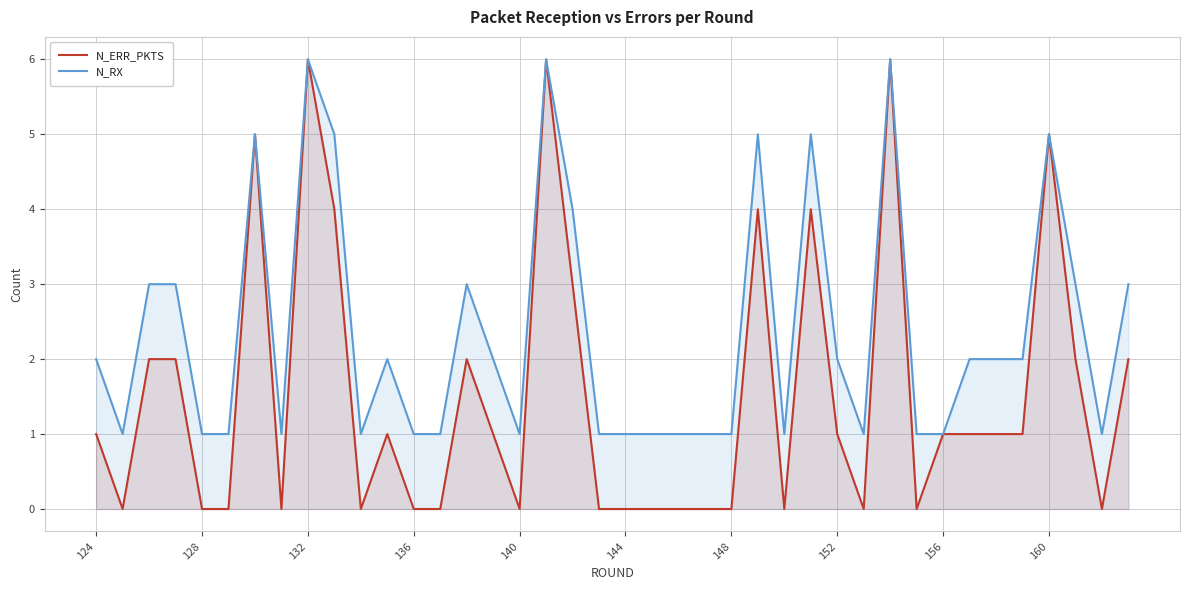

Which series has the largest total across all categories?

N_RX